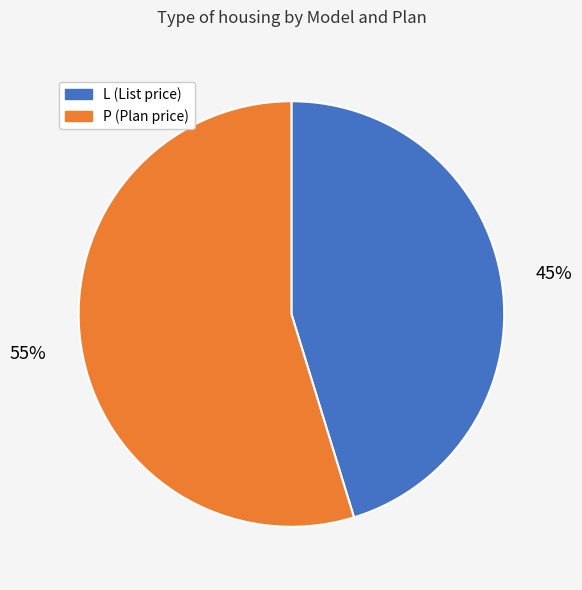

To the nearest percent, what is the average slice percentage?

50%